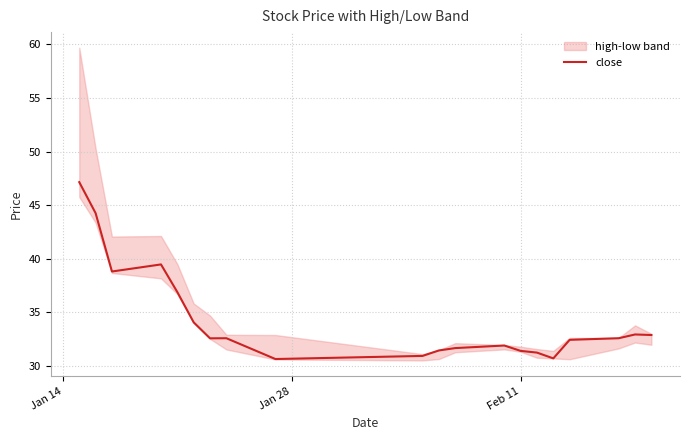

How many values are below 32?

8